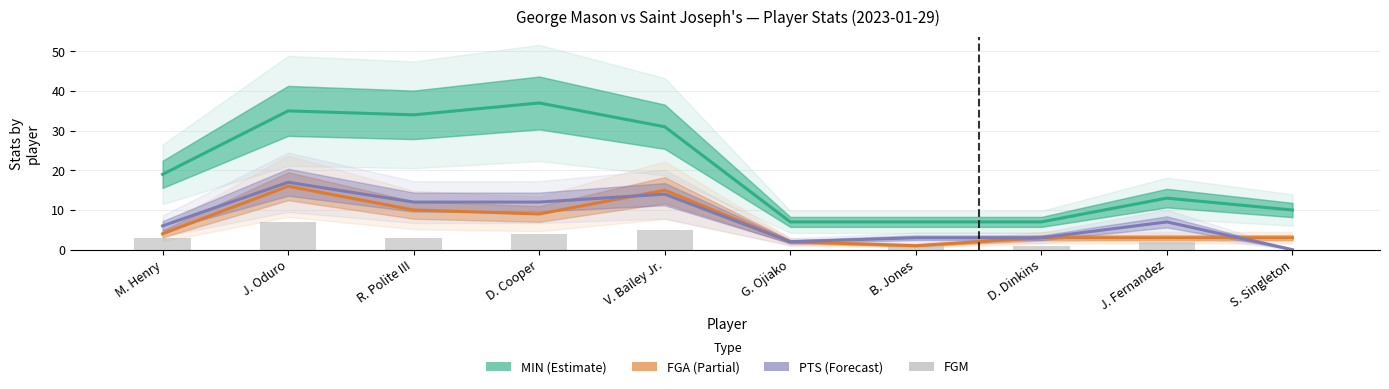

The value of PTS at B. Jones is 4. True or false?

False